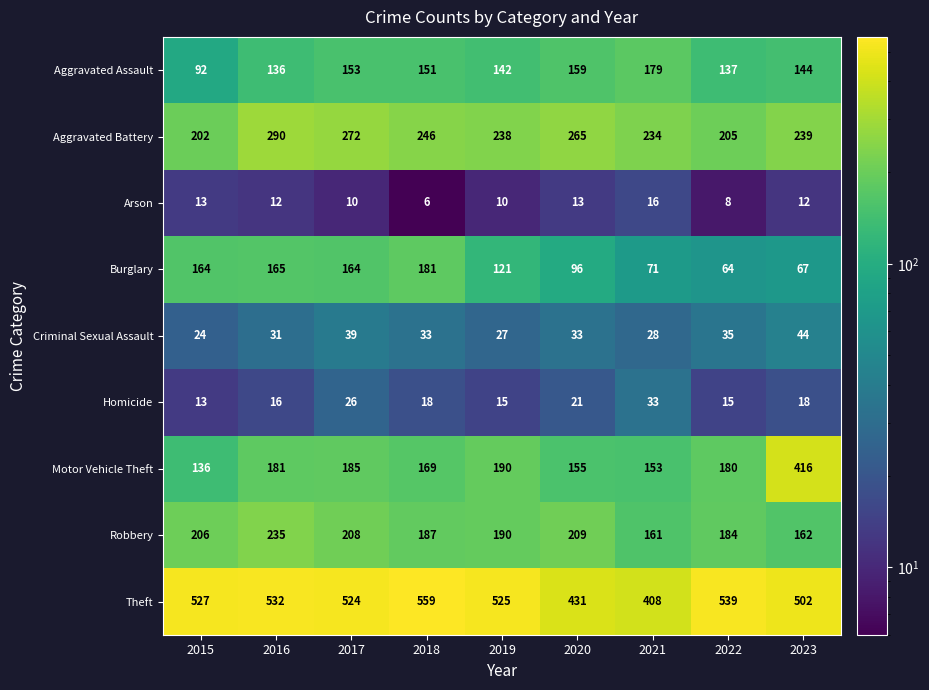

Which label corresponds to the smallest value in the chart?

2018